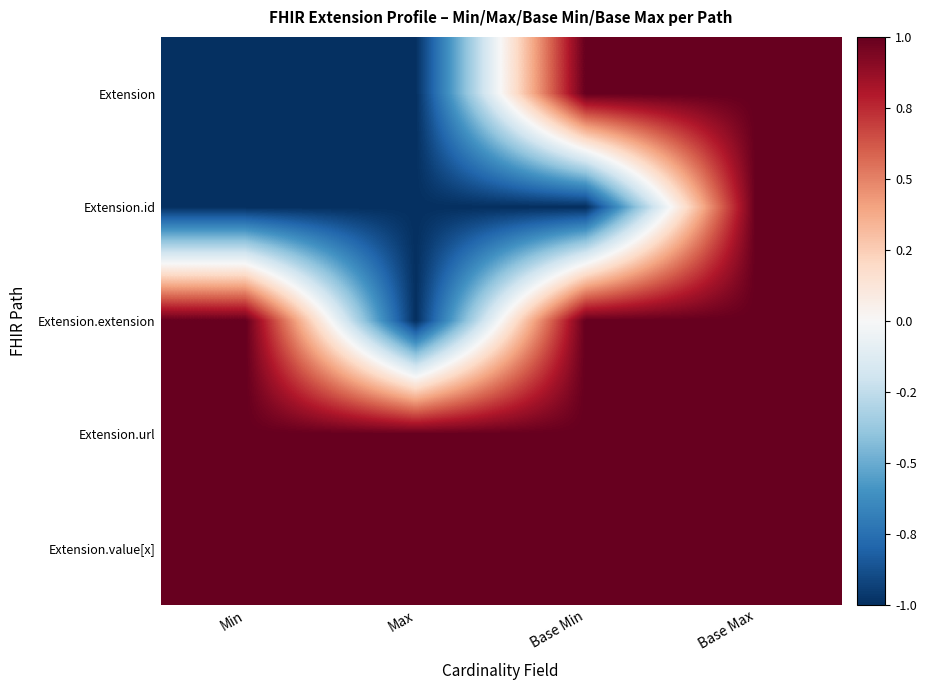

Which series changed the most between Base Min and Base Max?

Extension.id